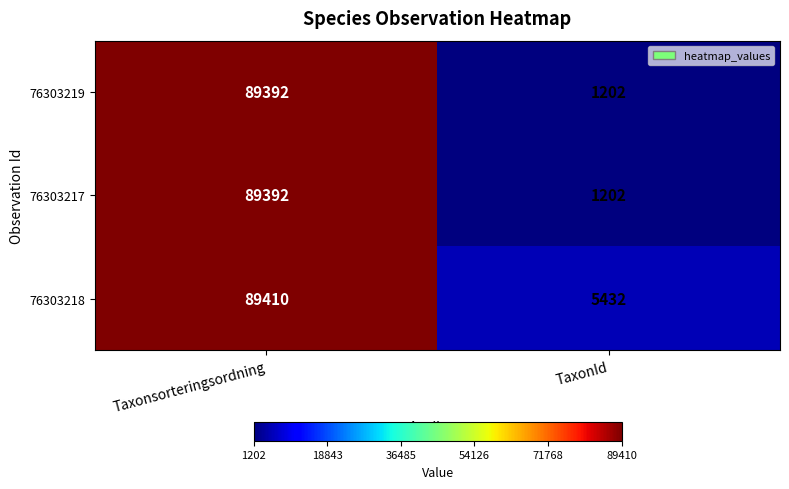

What is the spread (max minus min) of values at TaxonId?

4230